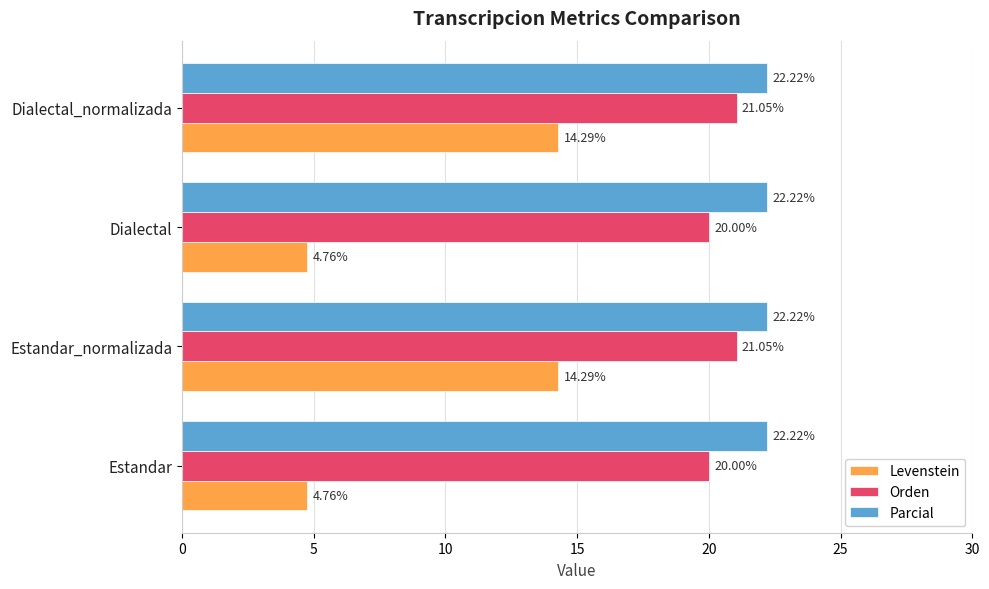

What is the difference between the maximum and minimum values in the Orden series?

1.1